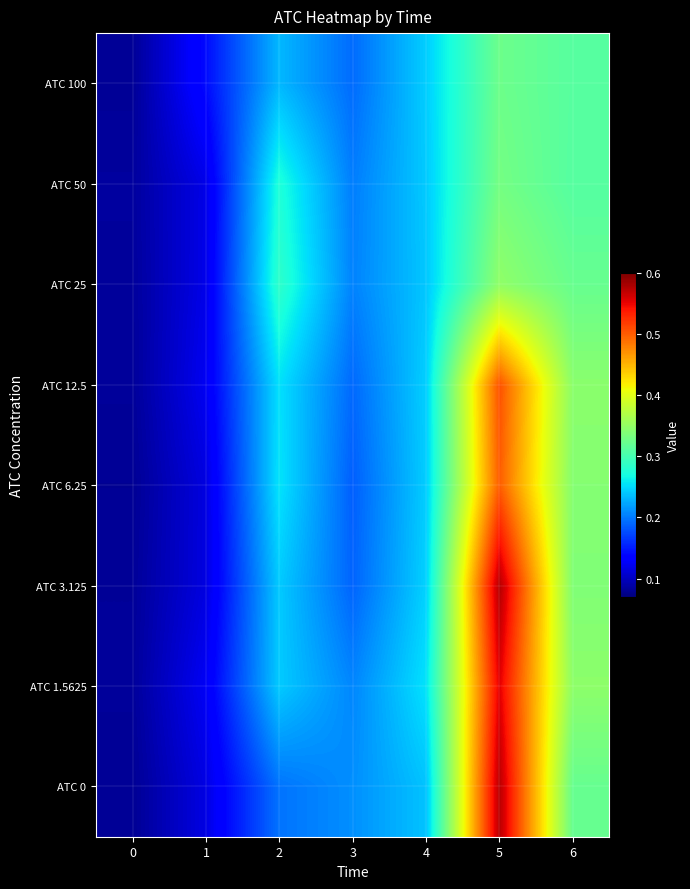

Reading right to left, transcribe all the data shown in this chart.

ATC 0: 6=0.3	5=0.6	4=0.2	3=0.2	2=0.2	1=0.1	0=0.1
ATC 1.5625: 6=0.3	5=0.6	4=0.3	3=0.2	2=0.2	1=0.1	0=0.1
ATC 3.125: 6=0.3	5=0.6	4=0.2	3=0.2	2=0.2	1=0.1	0=0.1
ATC 6.25: 6=0.3	5=0.5	4=0.2	3=0.2	2=0.3	1=0.1	0=0.1
ATC 12.5: 6=0.3	5=0.5	4=0.2	3=0.2	2=0.3	1=0.1	0=0.1
ATC 25: 6=0.3	5=0.3	4=0.2	3=0.2	2=0.3	1=0.1	0=0.1
ATC 50: 6=0.3	5=0.3	4=0.2	3=0.2	2=0.3	1=0.1	0=0.1
ATC 100: 6=0.3	5=0.3	4=0.2	3=0.2	2=0.2	1=0.1	0=0.1